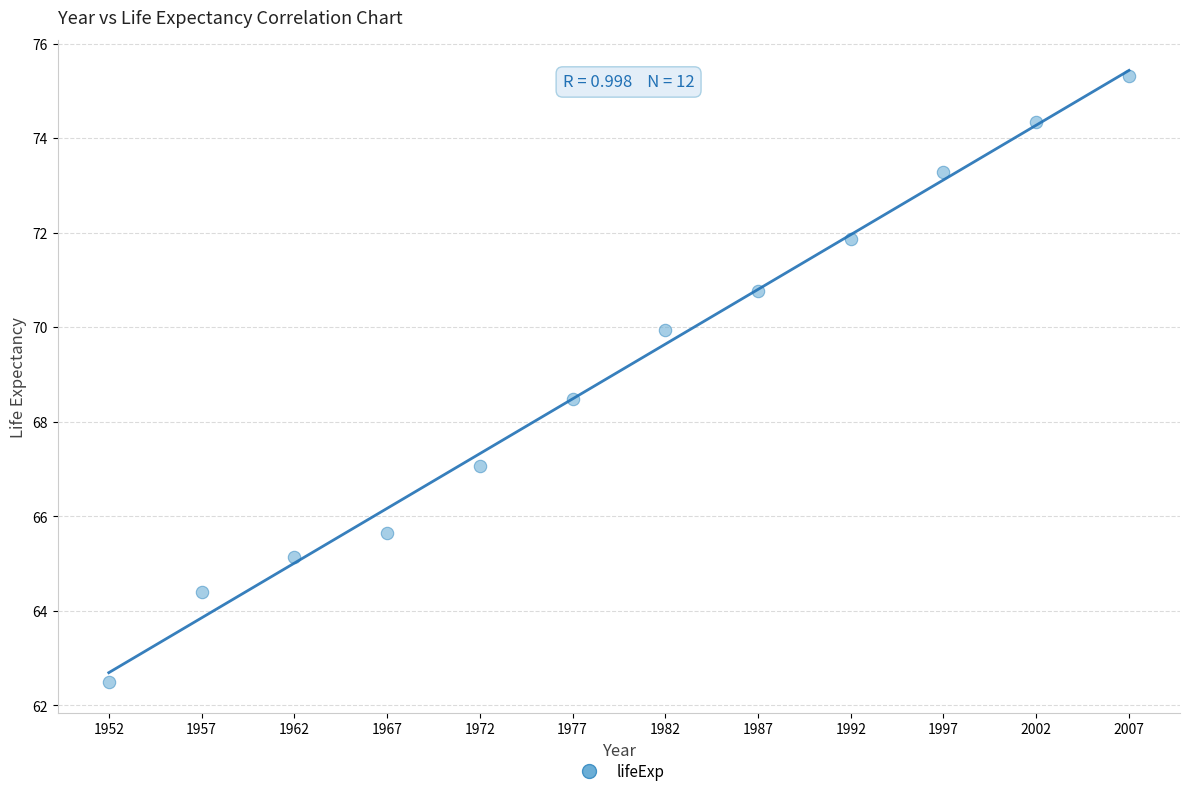

What Y value in the scatter plot is closest to 68?

68.5